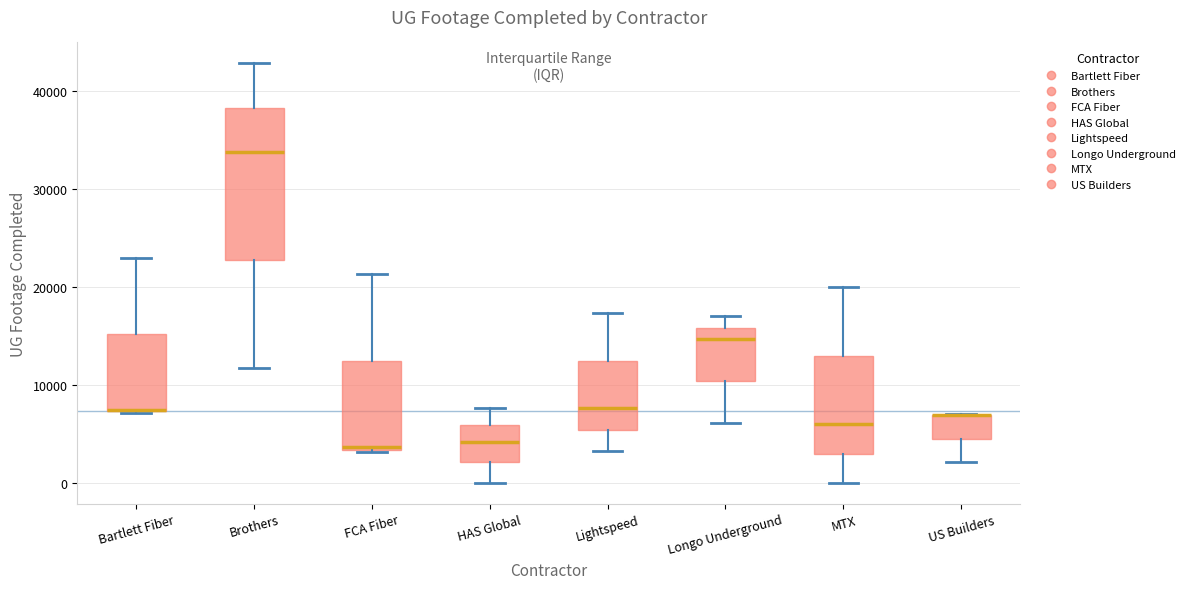

Where is the lower edge of the box for Bartlett Fiber on the y-axis? The values are not printed on the chart, so give them approximately, as read against the axis.

7000